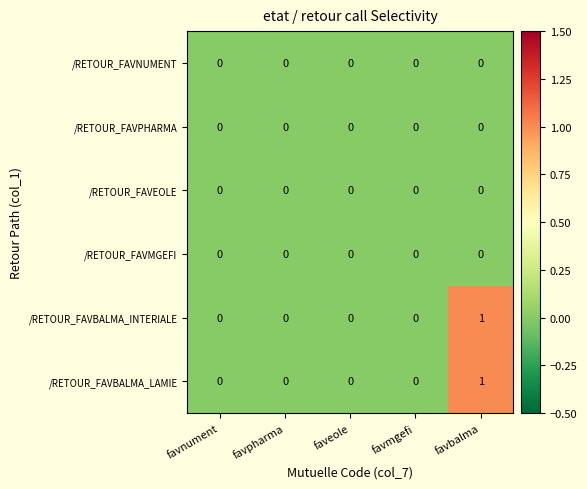

At which category is the sum across all series the highest?

favbalma